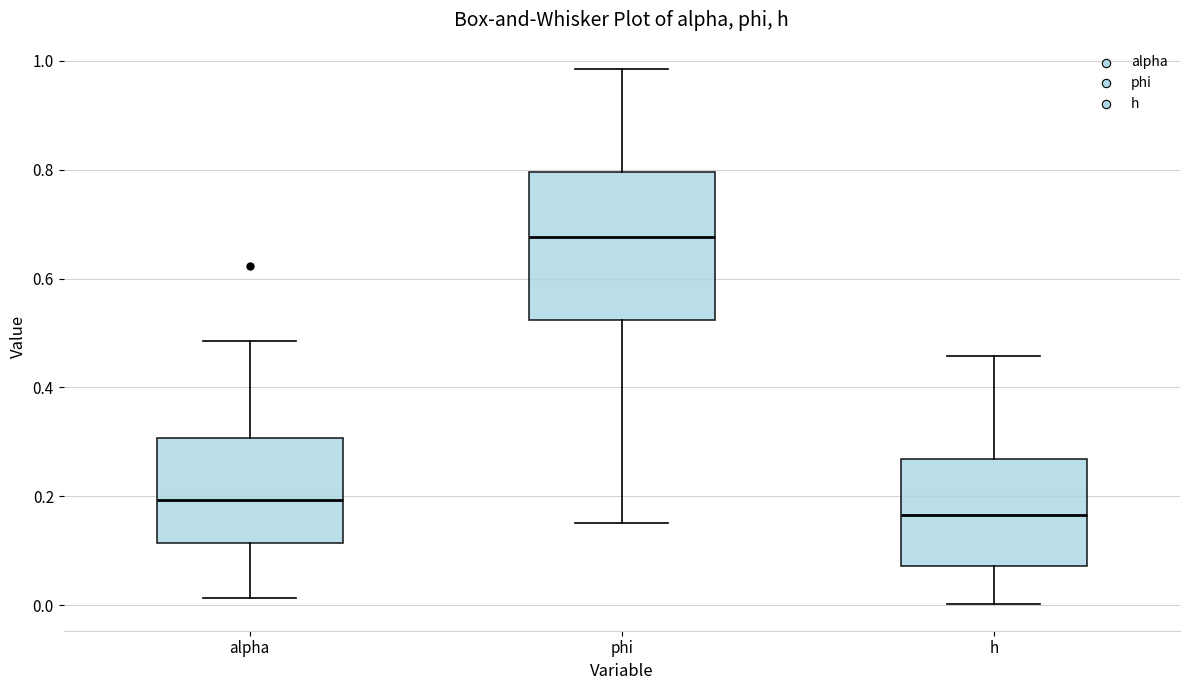

Reading left to right, read every box against the y-axis: the position of its median line, the range the box covers, and the ends of its whiskers. The values are not printed on the chart, so give them approximately, as read against the axis.

alpha: median 0.20, box 0.12 to 0.30, whiskers 0.02 to 0.48
phi: median 0.68, box 0.52 to 0.80, whiskers 0.16 to 0.98
h: median 0.16, box 0.08 to 0.26, whiskers 0.00 to 0.46